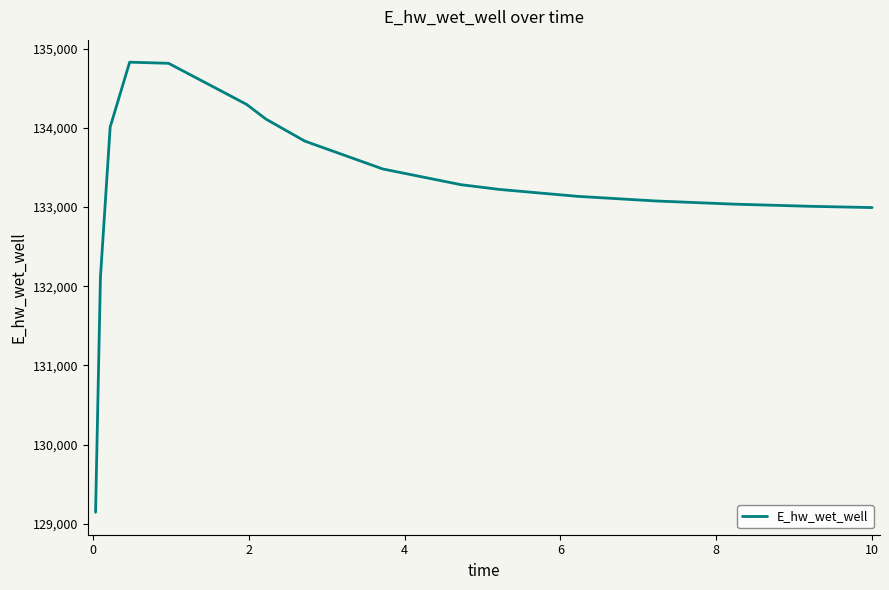

What is the difference between the maximum and minimum values?

5685.0